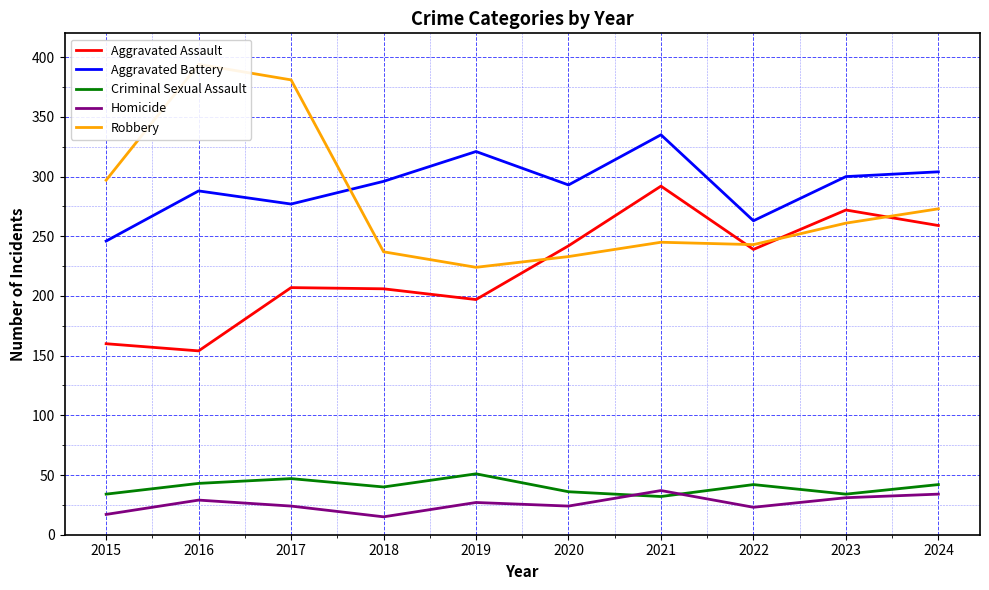

Is the value of Aggravated Battery at 2020 greater than the value of Aggravated Assault at 2019?

Yes